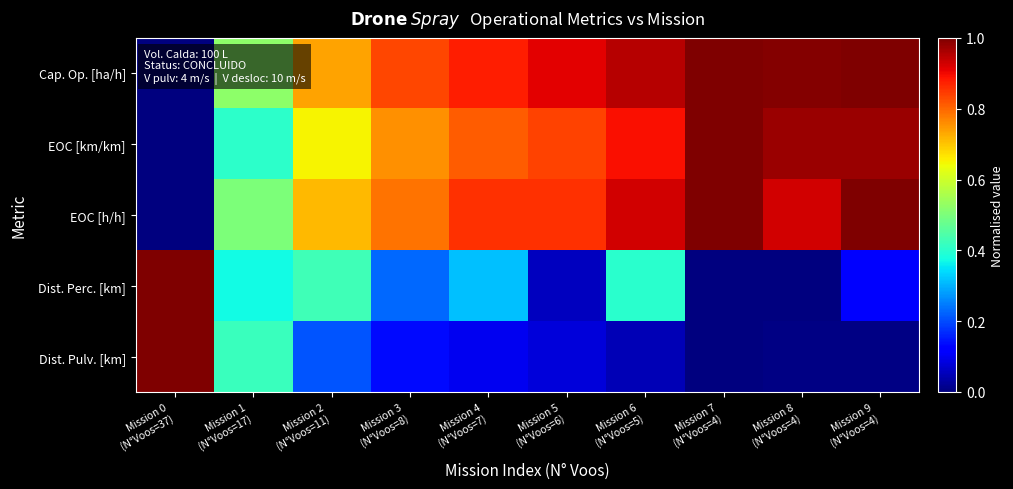

Reading left to right, what are all the values shown in this chart?

Cap. Op. [ha/h]: Mission 0
(N°Voos=37)=0.0	Mission 1
(N°Voos=17)=0.5	Mission 2
(N°Voos=11)=0.7	Mission 3
(N°Voos=8)=0.8	Mission 4
(N°Voos=7)=0.9	Mission 5
(N°Voos=6)=0.9	Mission 6
(N°Voos=5)=0.9	Mission 7
(N°Voos=4)=1.0	Mission 8
(N°Voos=4)=1.0	Mission 9
(N°Voos=4)=1.0
EOC [km/km]: Mission 0
(N°Voos=37)=0.0	Mission 1
(N°Voos=17)=0.4	Mission 2
(N°Voos=11)=0.6	Mission 3
(N°Voos=8)=0.8	Mission 4
(N°Voos=7)=0.8	Mission 5
(N°Voos=6)=0.8	Mission 6
(N°Voos=5)=0.9	Mission 7
(N°Voos=4)=1.0	Mission 8
(N°Voos=4)=1.0	Mission 9
(N°Voos=4)=1.0
EOC [h/h]: Mission 0
(N°Voos=37)=0.0	Mission 1
(N°Voos=17)=0.5	Mission 2
(N°Voos=11)=0.7	Mission 3
(N°Voos=8)=0.8	Mission 4
(N°Voos=7)=0.9	Mission 5
(N°Voos=6)=0.9	Mission 6
(N°Voos=5)=0.9	Mission 7
(N°Voos=4)=1.0	Mission 8
(N°Voos=4)=0.9	Mission 9
(N°Voos=4)=1.0
Dist. Perc. [km]: Mission 0
(N°Voos=37)=1.0	Mission 1
(N°Voos=17)=0.4	Mission 2
(N°Voos=11)=0.4	Mission 3
(N°Voos=8)=0.2	Mission 4
(N°Voos=7)=0.3	Mission 5
(N°Voos=6)=0.1	Mission 6
(N°Voos=5)=0.4	Mission 7
(N°Voos=4)=0.0	Mission 8
(N°Voos=4)=0.0	Mission 9
(N°Voos=4)=0.1
Dist. Pulv. [km]: Mission 0
(N°Voos=37)=1.0	Mission 1
(N°Voos=17)=0.4	Mission 2
(N°Voos=11)=0.2	Mission 3
(N°Voos=8)=0.1	Mission 4
(N°Voos=7)=0.1	Mission 5
(N°Voos=6)=0.1	Mission 6
(N°Voos=5)=0.1	Mission 7
(N°Voos=4)=0.0	Mission 8
(N°Voos=4)=0.0	Mission 9
(N°Voos=4)=0.0